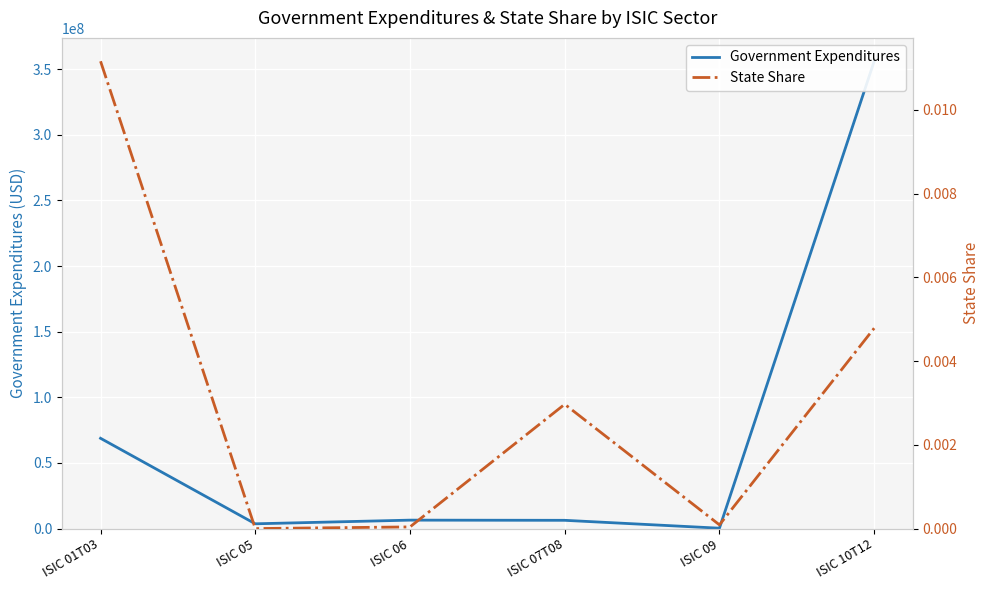

List the series in order of their peak value, highest first.

Government Expenditures, State Share